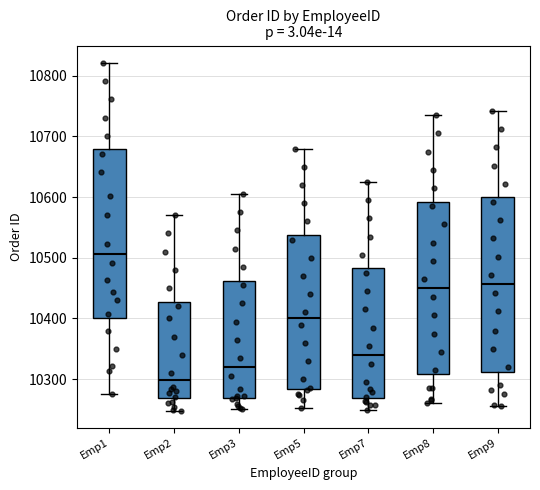

Where is the lower edge of the box for Emp2 on the y-axis? The values are not printed on the chart, so give them approximately, as read against the axis.

10270